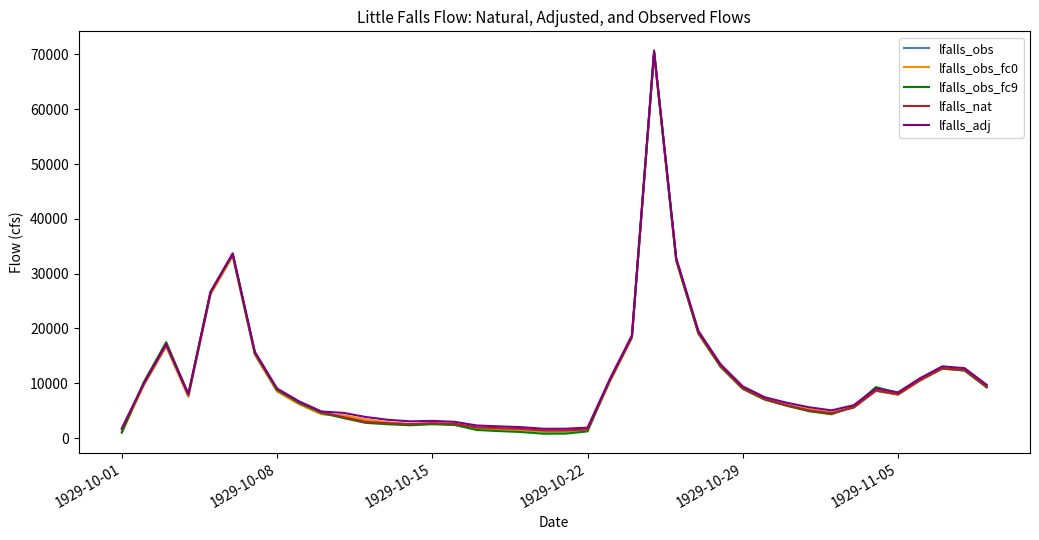

What is the maximum value shown in the chart?

70715.5